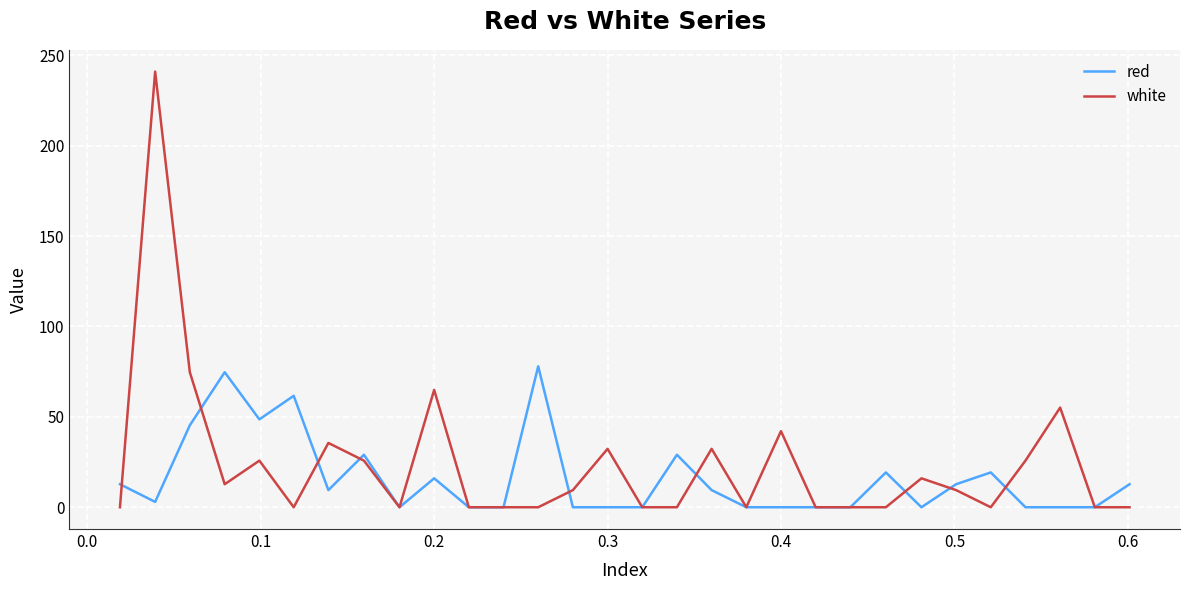

Which series has the largest range (max minus min)?

white